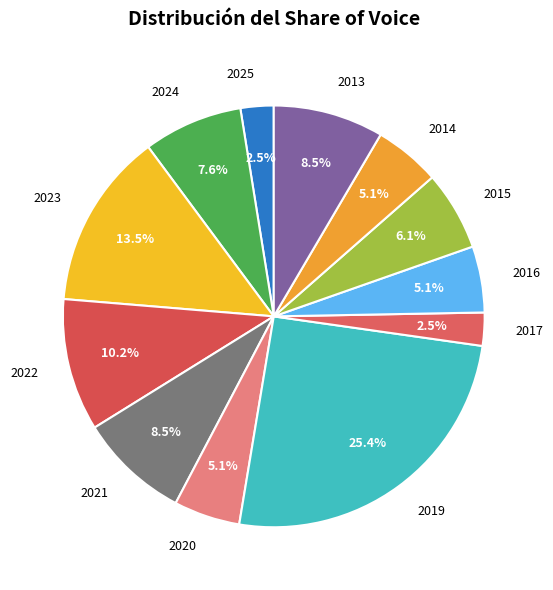

How many slices are in this pie chart?

12